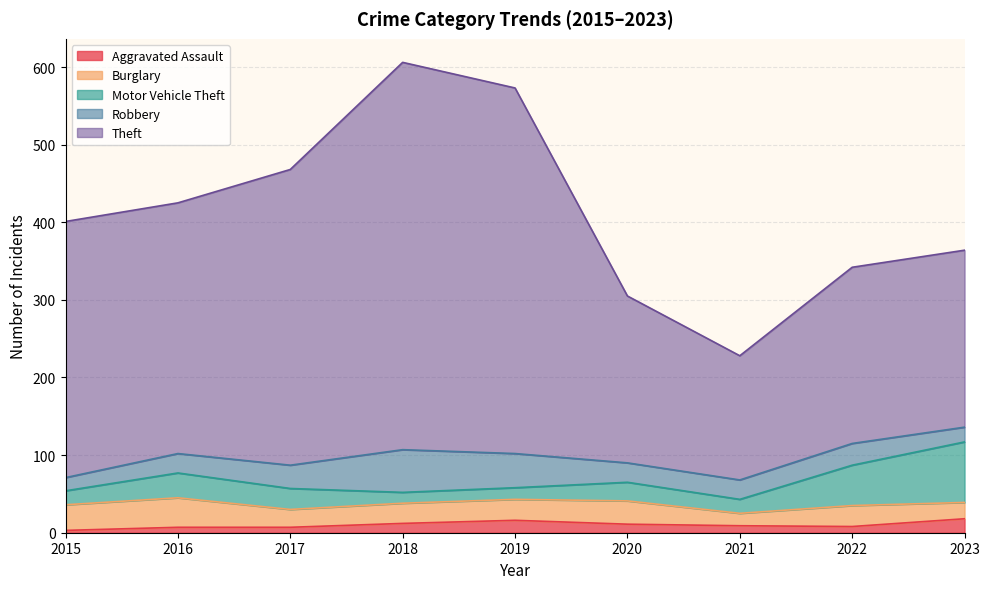

How many series are shown in this chart?

5